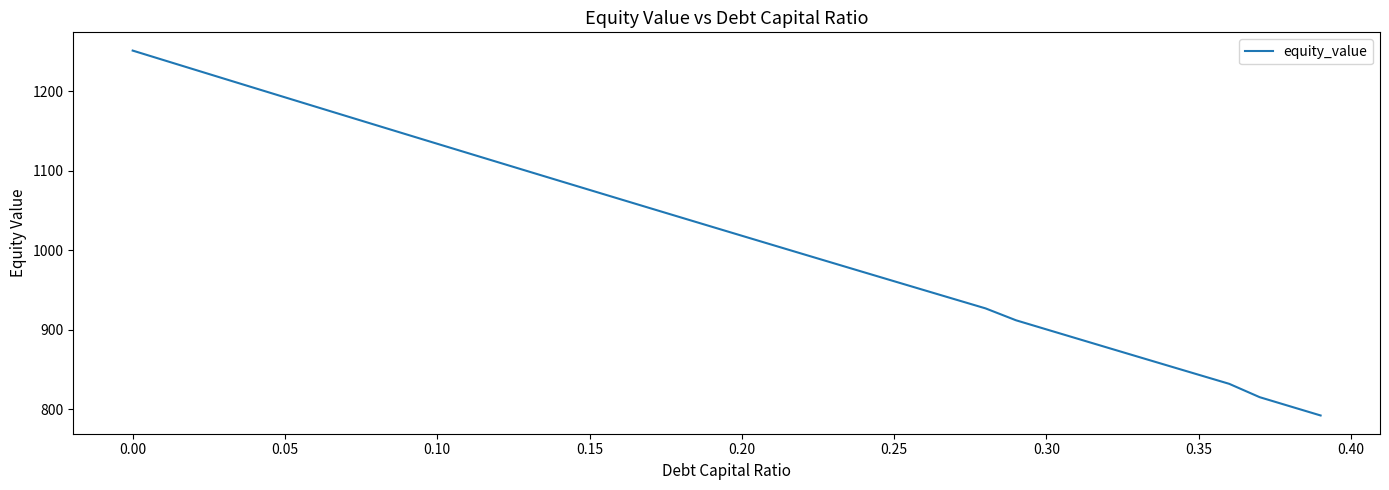

What is the minimum value shown in the chart?

792.1